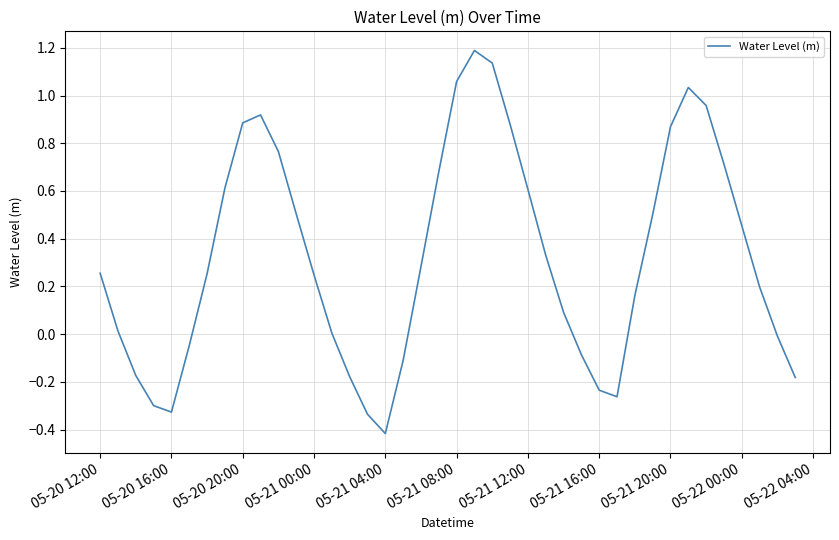

What is the smallest value displayed?

-0.4